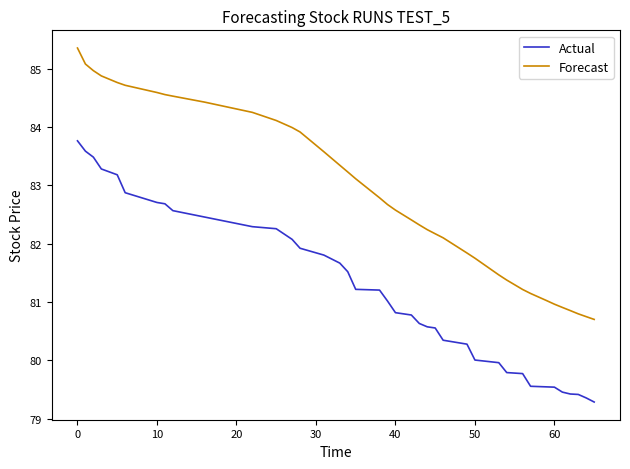

Rank the series by their maximum value, from lowest to highest.

Actual, Forecast